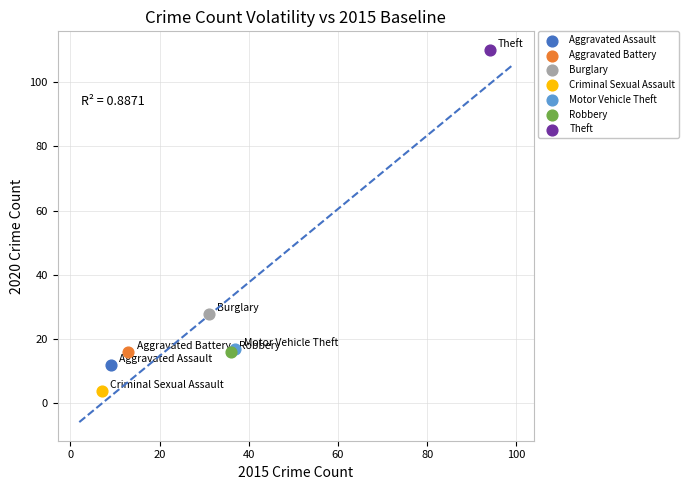

What are all the series names shown in the legend?

Aggravated Assault, Aggravated Battery, Burglary, Criminal Sexual Assault, Motor Vehicle Theft, Robbery, Theft